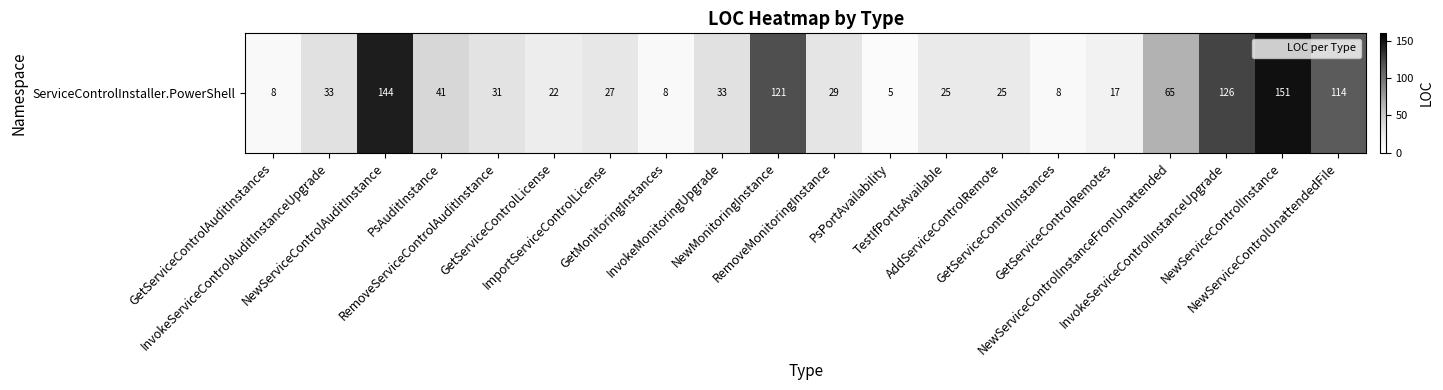

At which label does the data first exceed 31?

InvokeServiceControlAuditInstanceUpgrade